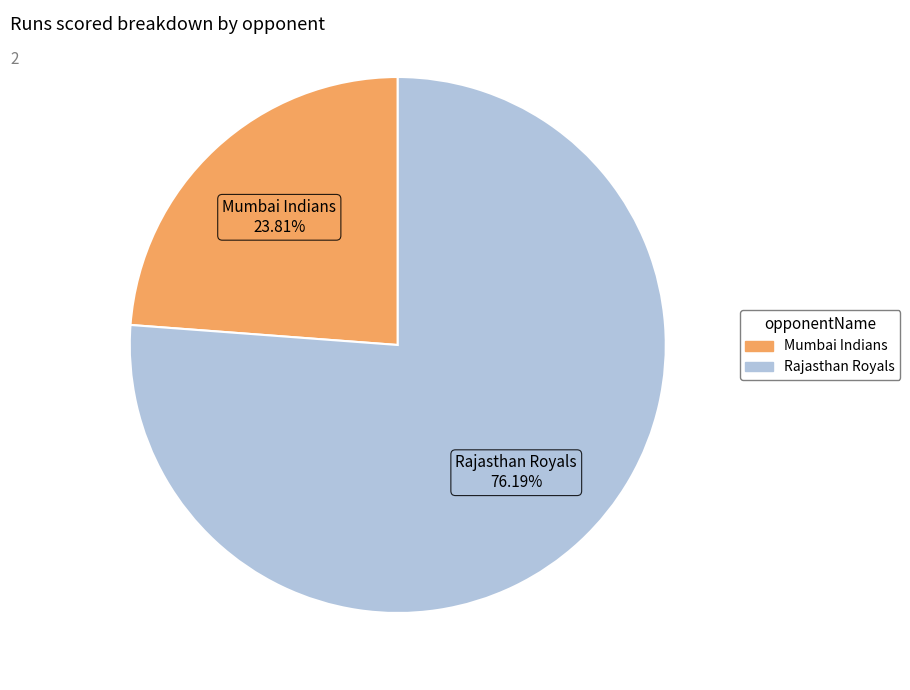

Rank the categories by value from lowest to highest.

Mumbai Indians, Rajasthan Royals